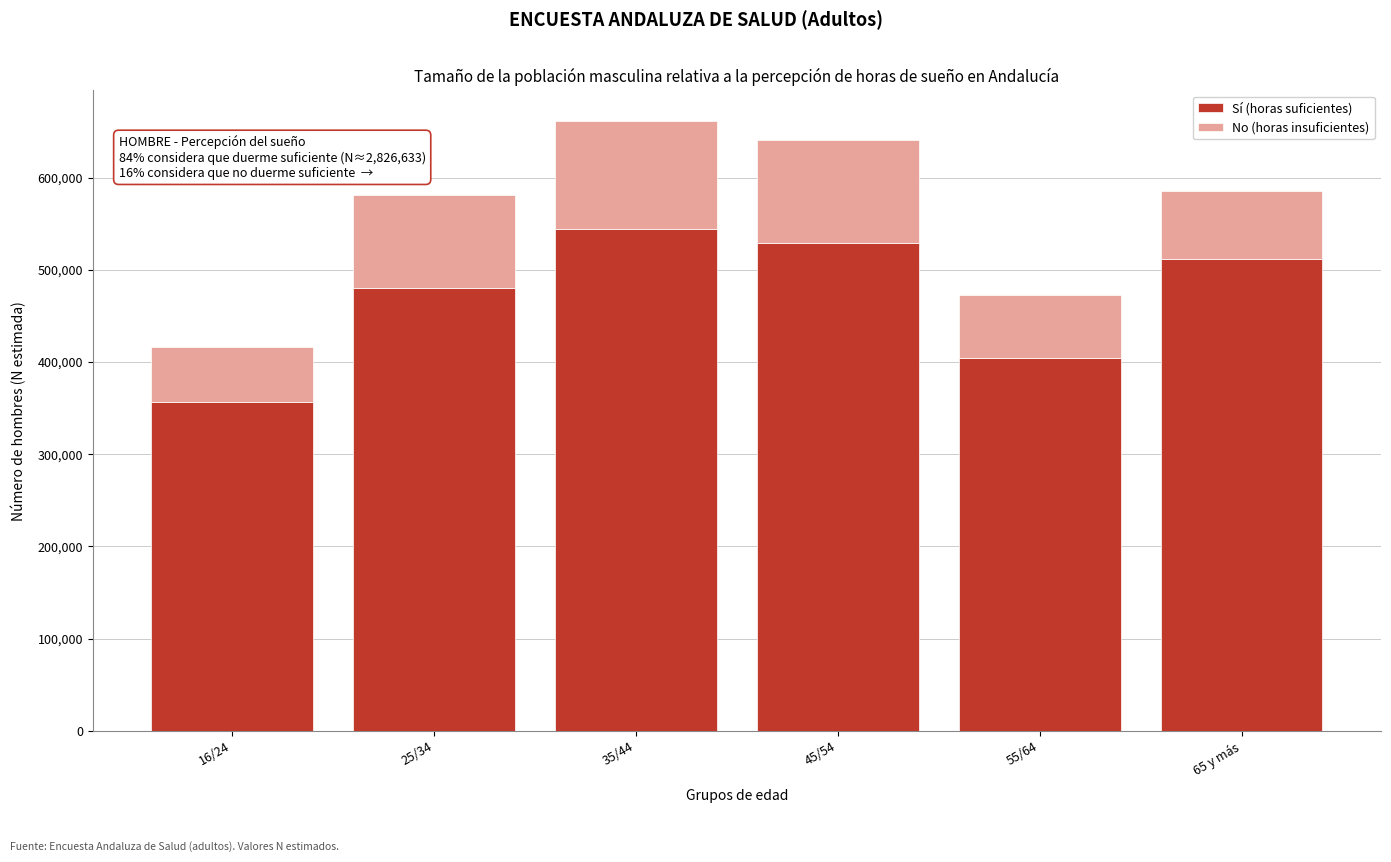

Reading left to right, transcribe the values for Sí (horas suficientes).

356738	480472	544041	528544	404849	511989